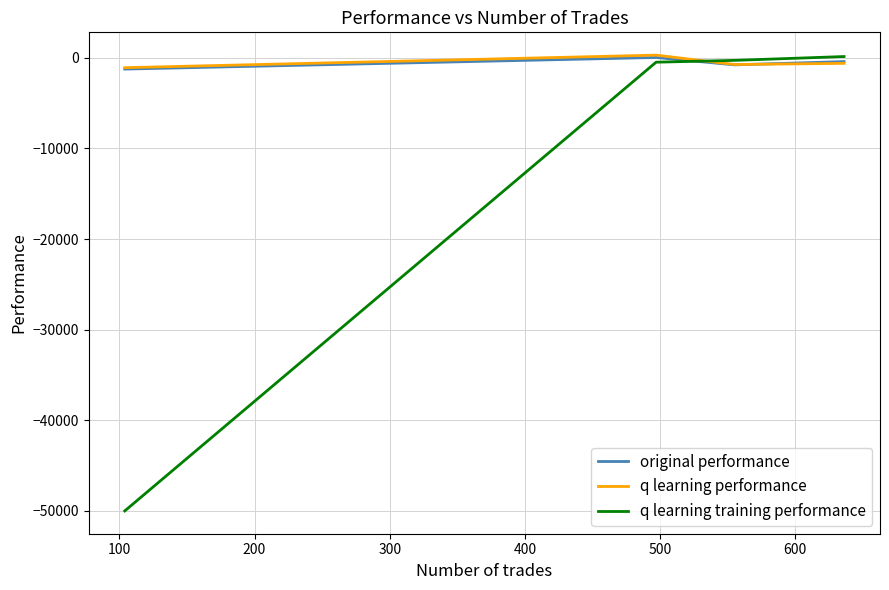

Which series has the widest spread of values?

q learning training performance